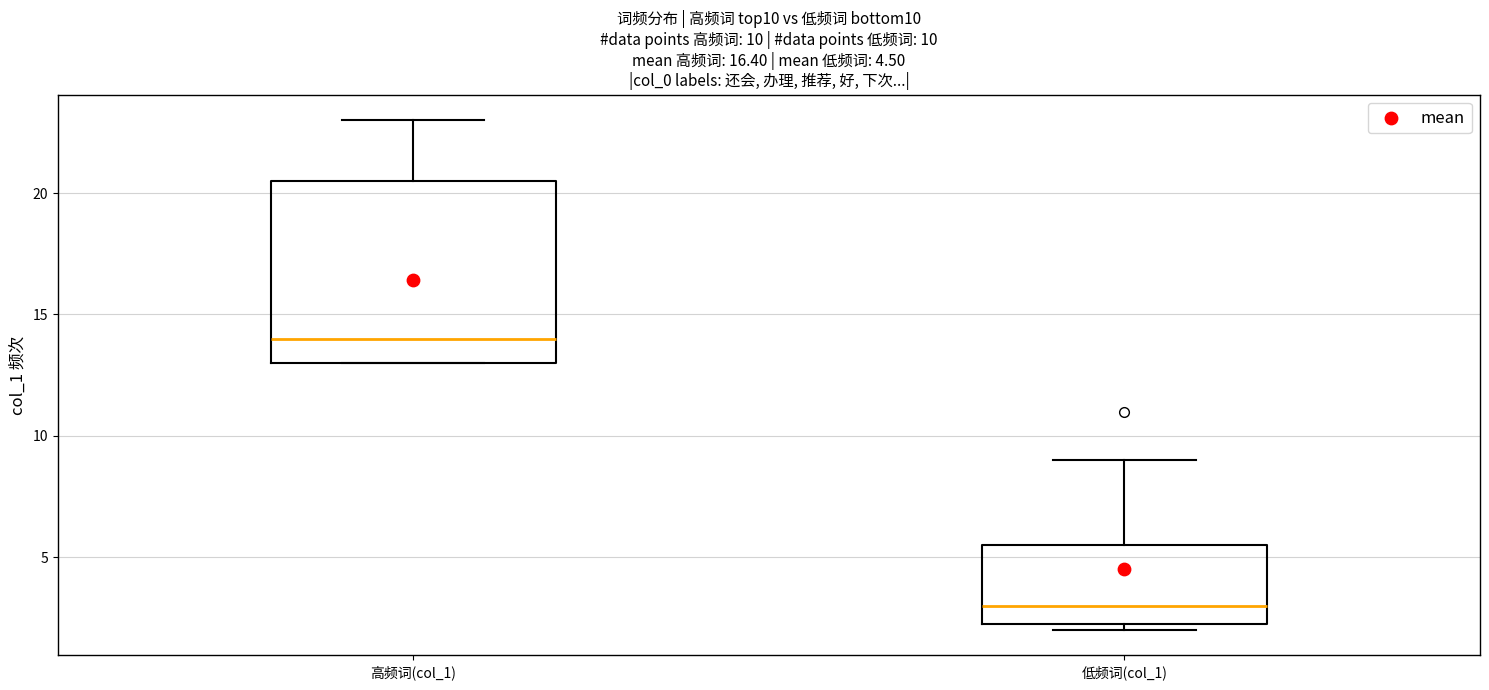

Which box is the tallest, from its lower edge to its upper edge?

高频词(col_1)